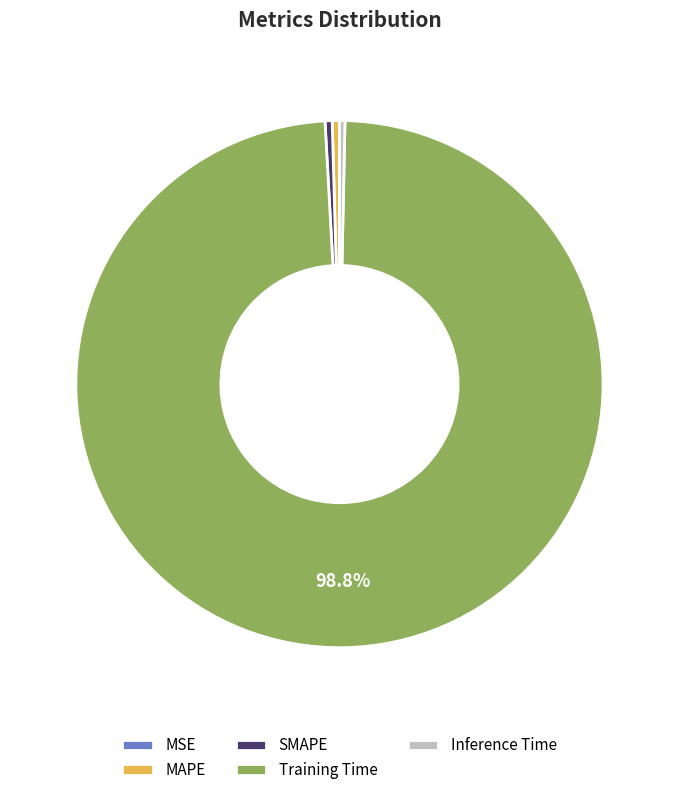

Which slice is the largest?

Training Time